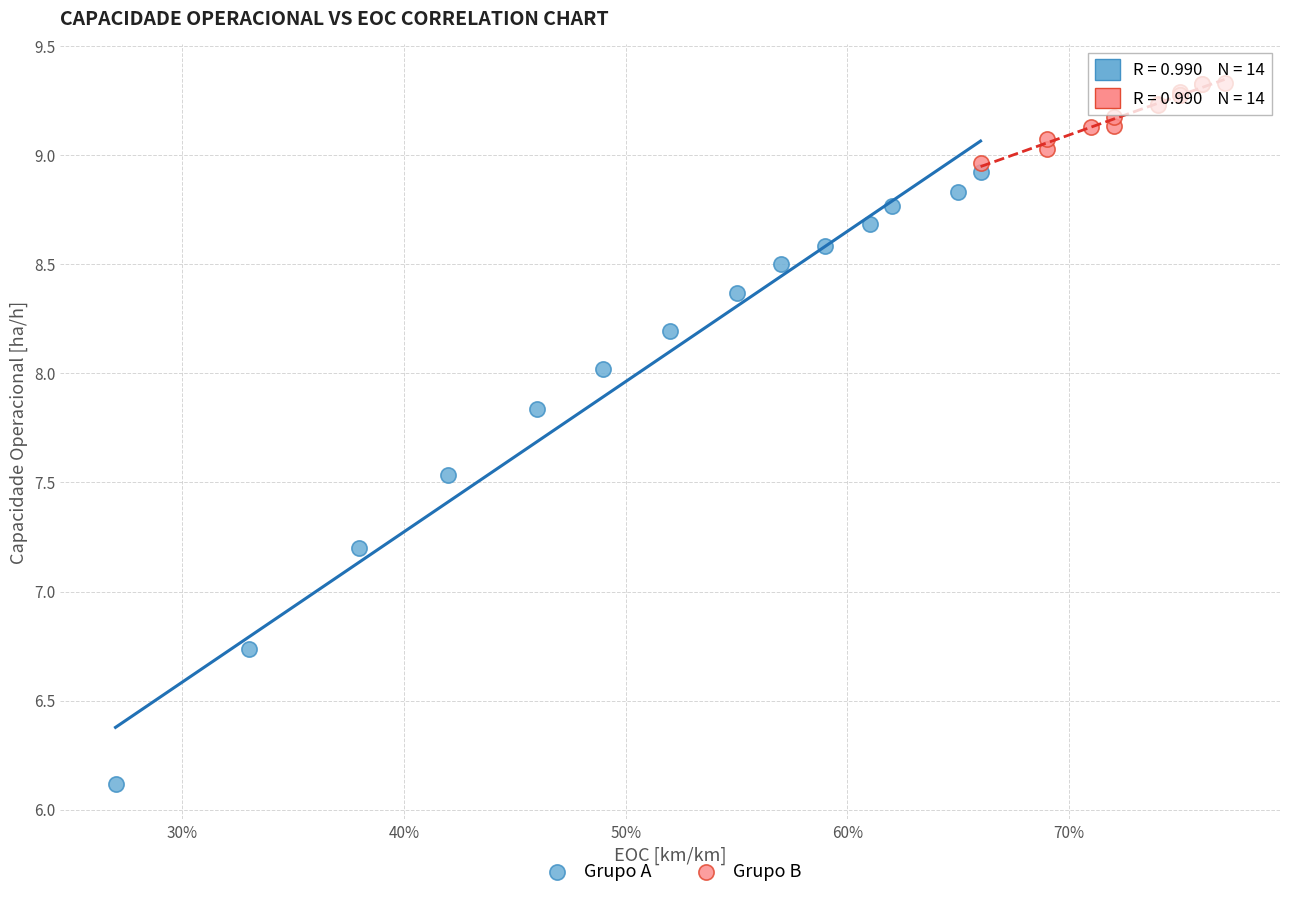

Which series has the largest Y range (max minus min)?

Grupo A